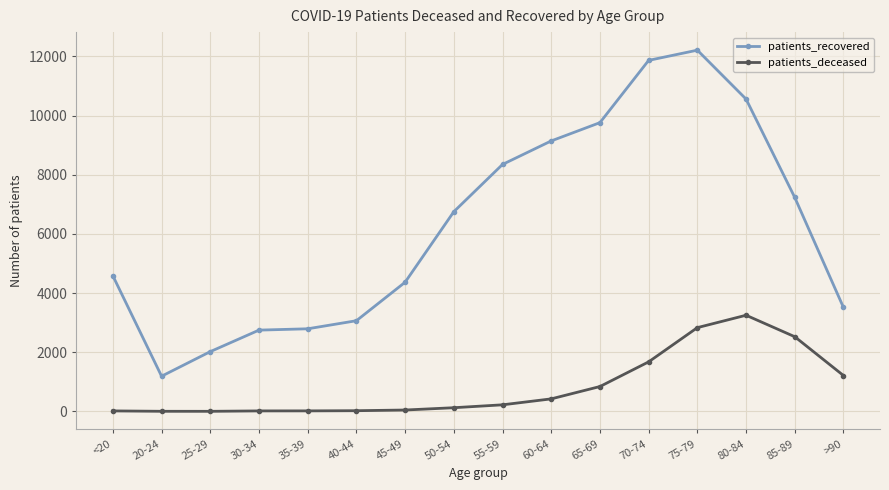

Rank the series by their maximum value, from highest to lowest.

patients_recovered, patients_deceased